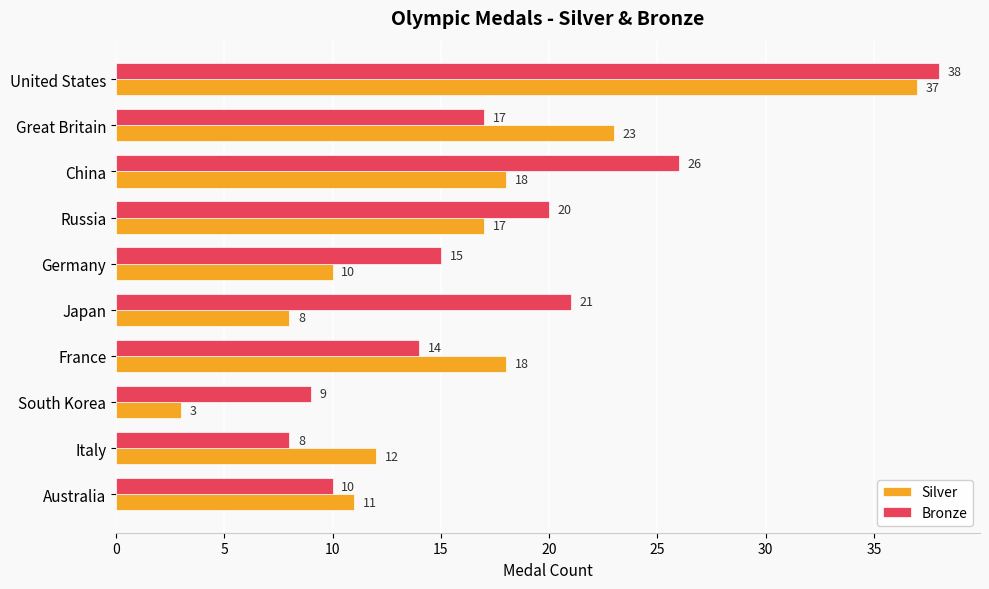

List the series in order of their peak value, lowest first.

Silver, Bronze